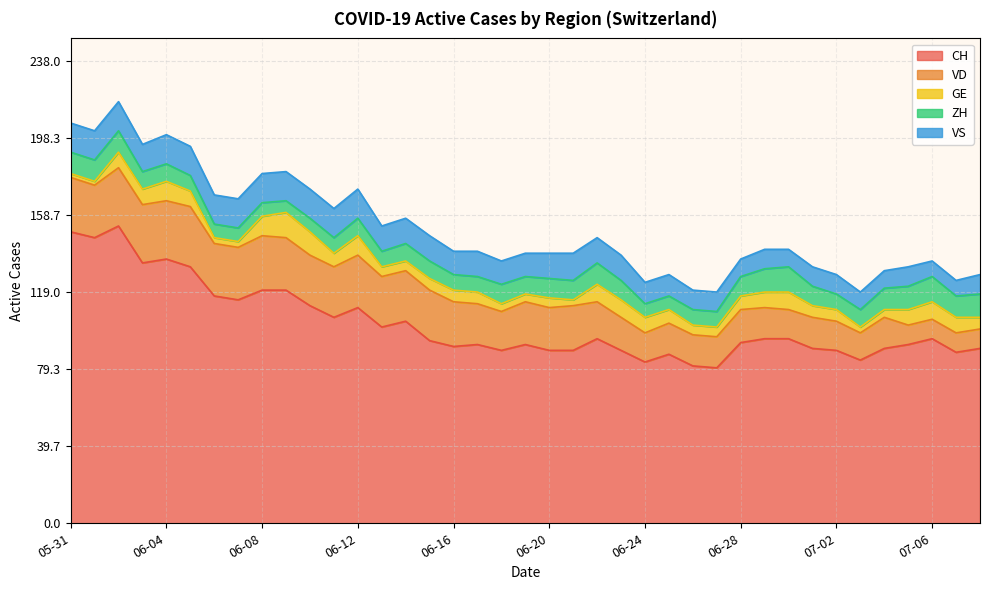

What are all the series names shown in the legend?

CH, VD, GE, ZH, VS